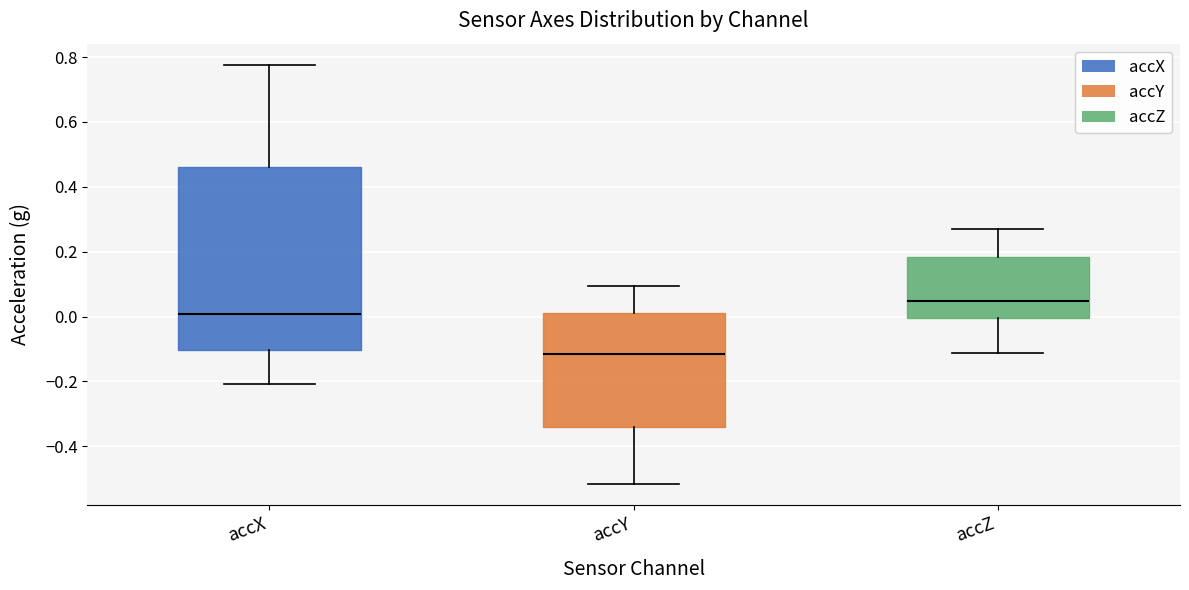

Which box has the lowest median line?

accY